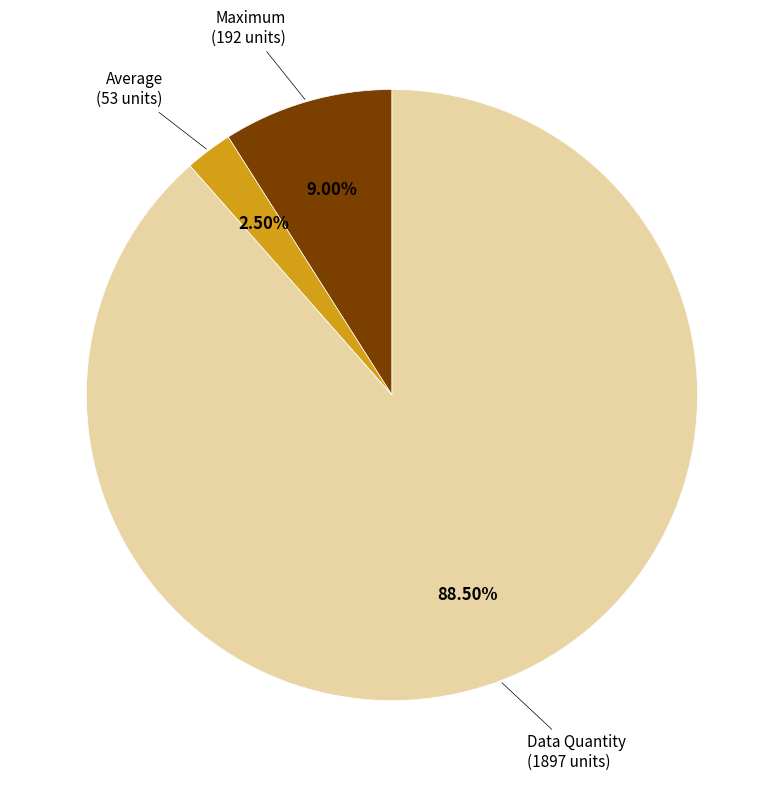

Do Maximum (192 units) and Data Quantity (1897 units) together represent more than half of the pie?

Yes